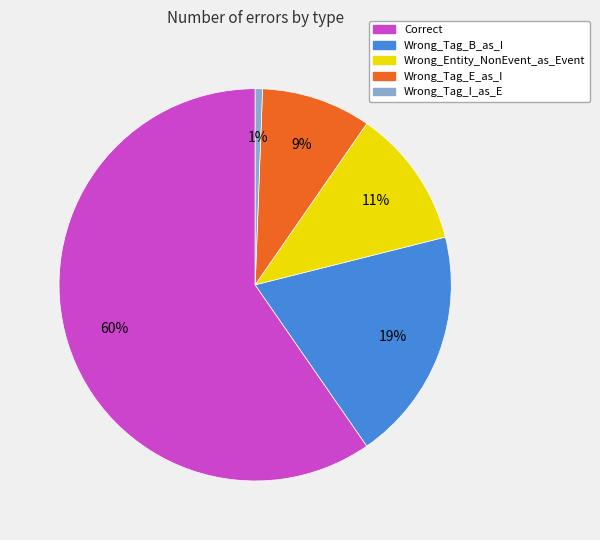

Do Wrong_Tag_E_as_I and Wrong_Tag_I_as_E together represent more than half of the pie?

No